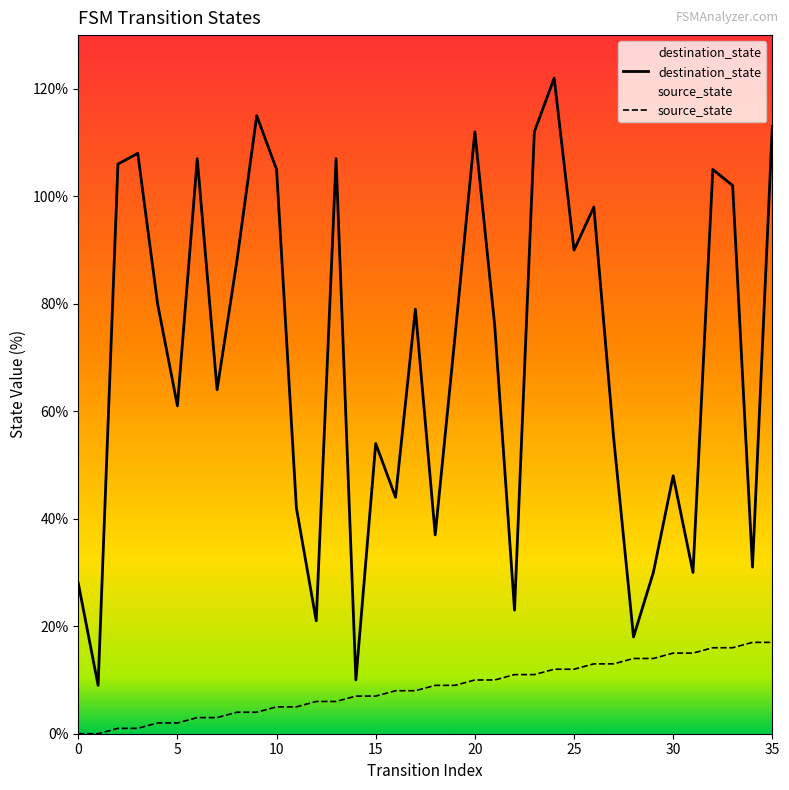

What is the average value of the source_state series?

8